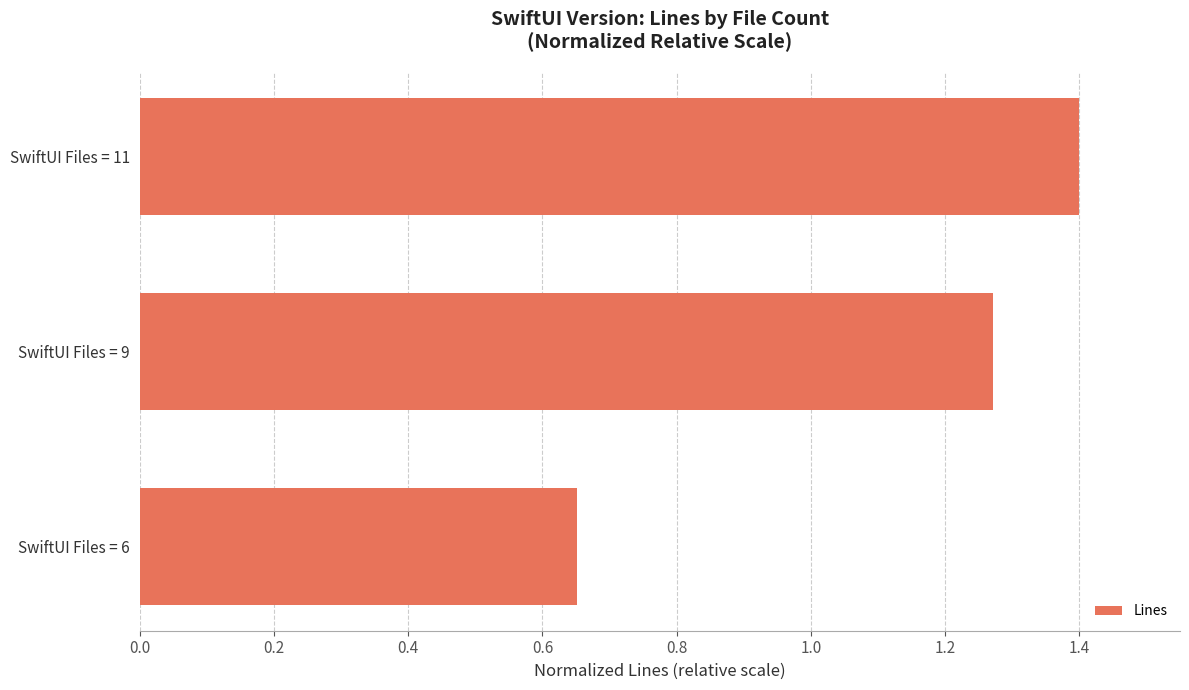

The chart shows a value of 2.0 at SwiftUI Files = 9. True or false?

False